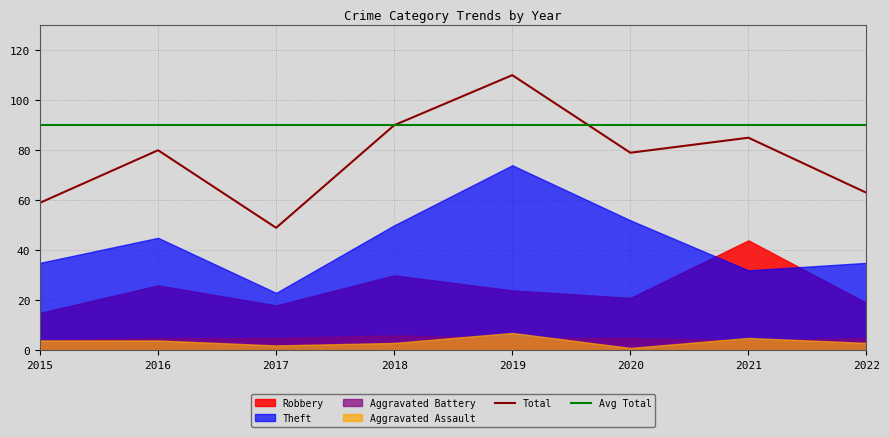

At which label does Theft reach its minimum?

2017